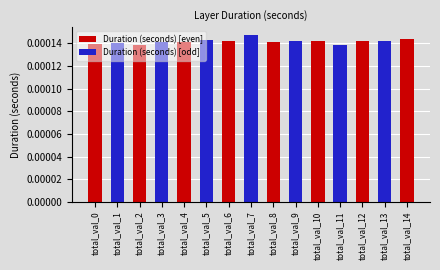

Is it true that the value at total_val_6 is 0.0?

True